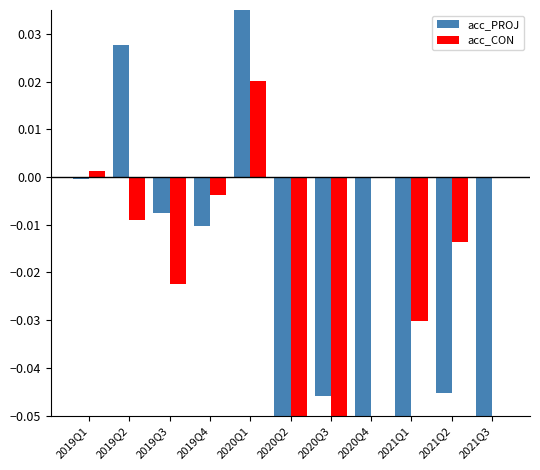

Count the number of data series in this chart.

2